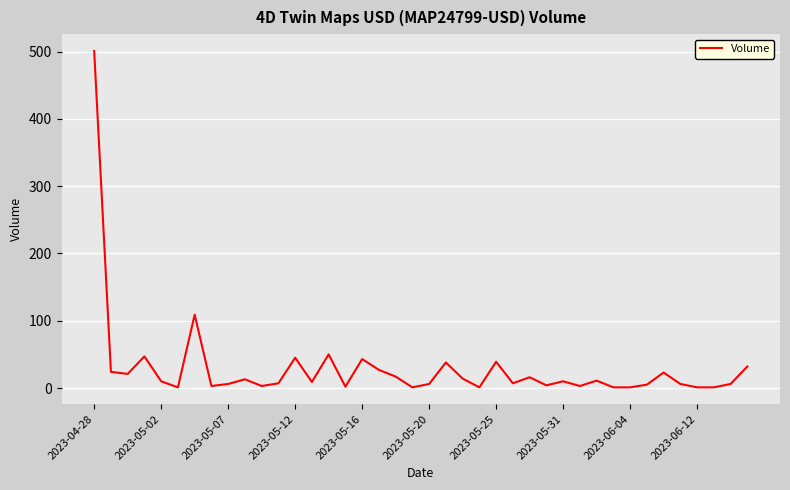

What is the difference between the maximum and minimum values?

500